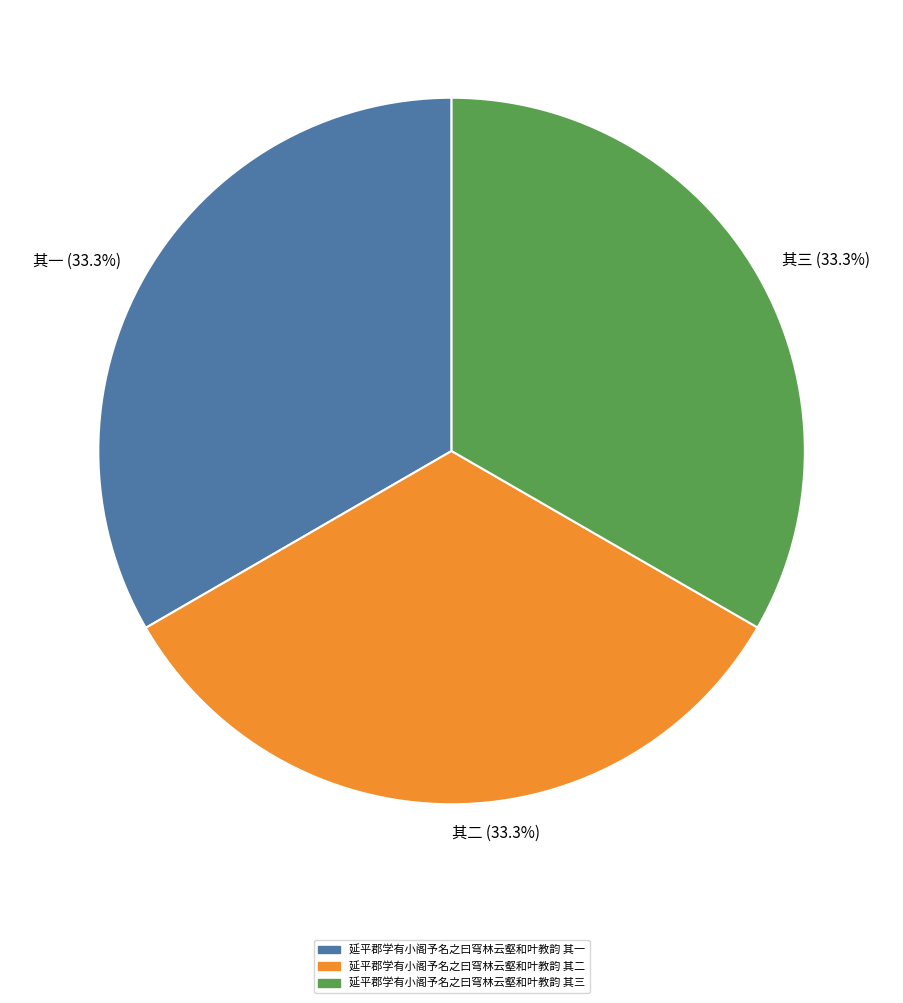

Does 其二 (33.3%) account for over 50% of the chart?

No